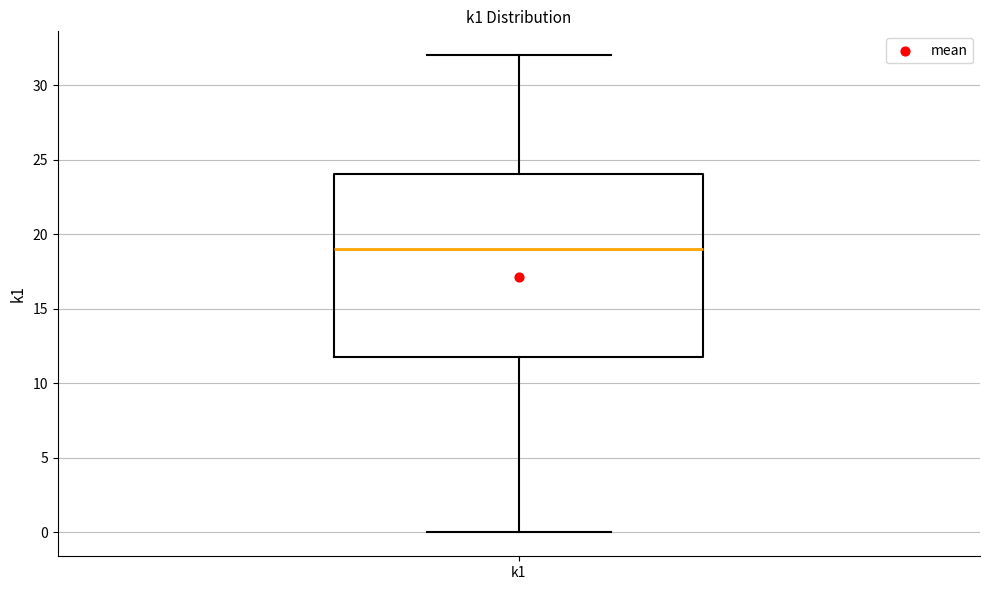

Transcribe this box plot: give where the median line is, the range the box spans, and where the two whiskers end, as read against the y-axis. The values are not printed on the chart, so give them approximately, as read against the axis.

median 19, box 12 to 24, whiskers 0 to 32